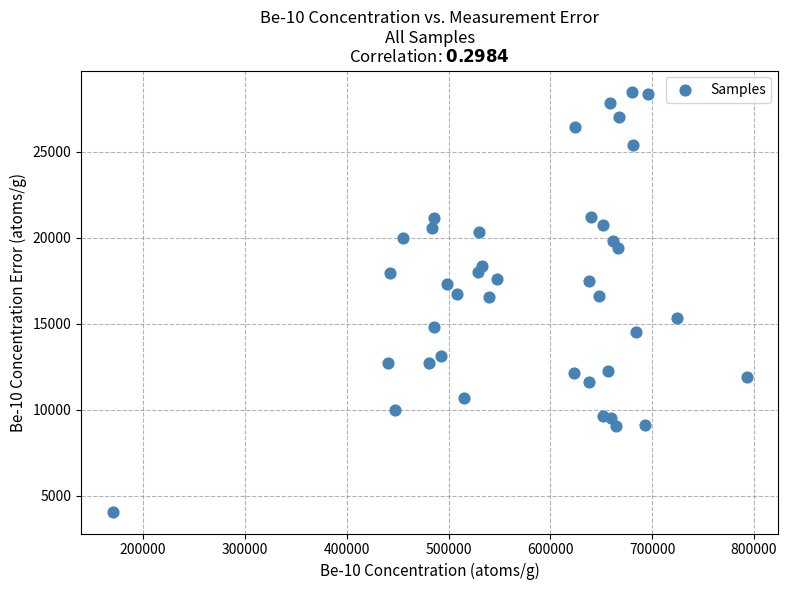

What is the range of X values (max minus min)?

622114.0